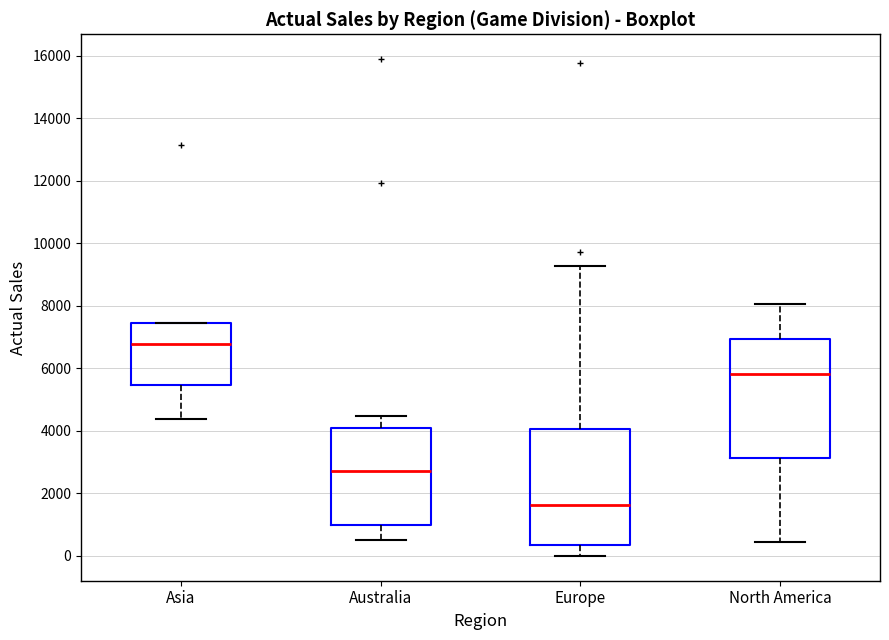

Which box has the highest median line?

Asia